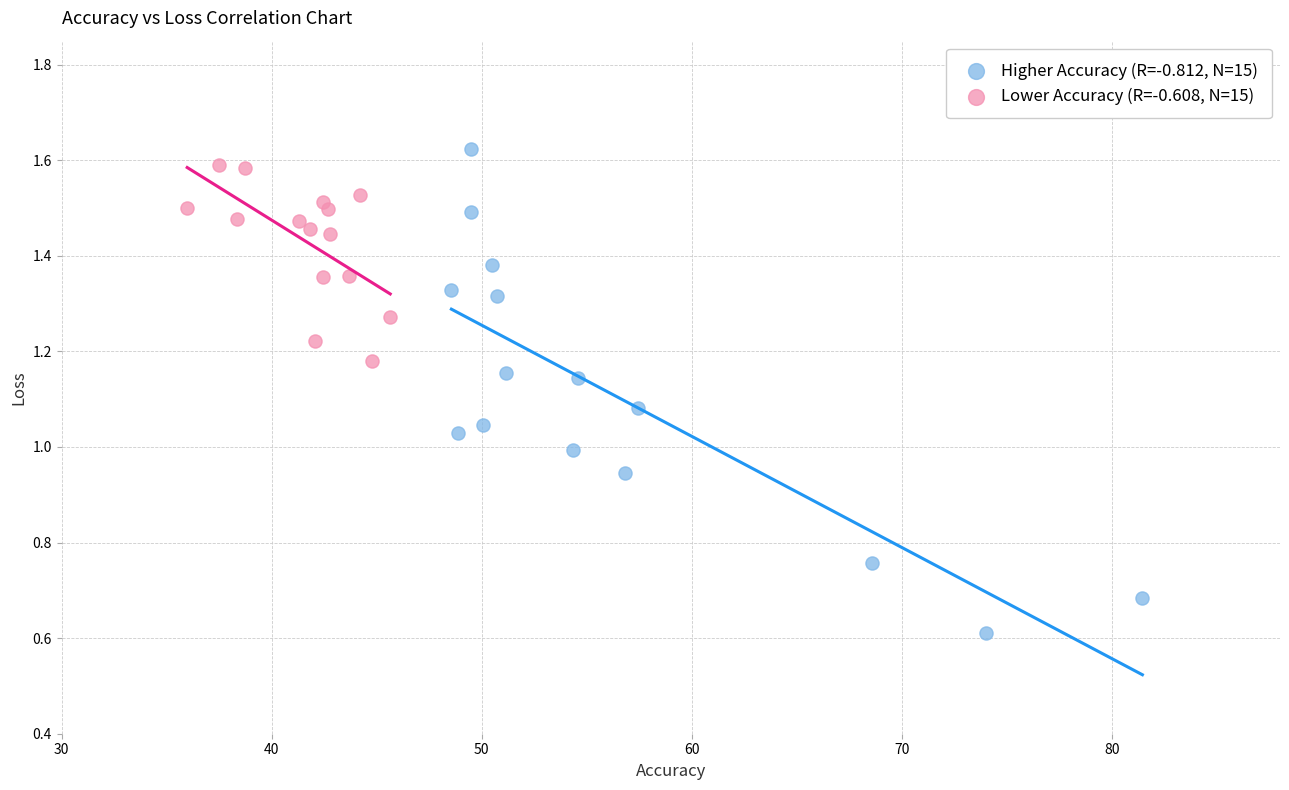

Which series contains the lowest Y value?

Higher Accuracy (R=-0.812, N=15)